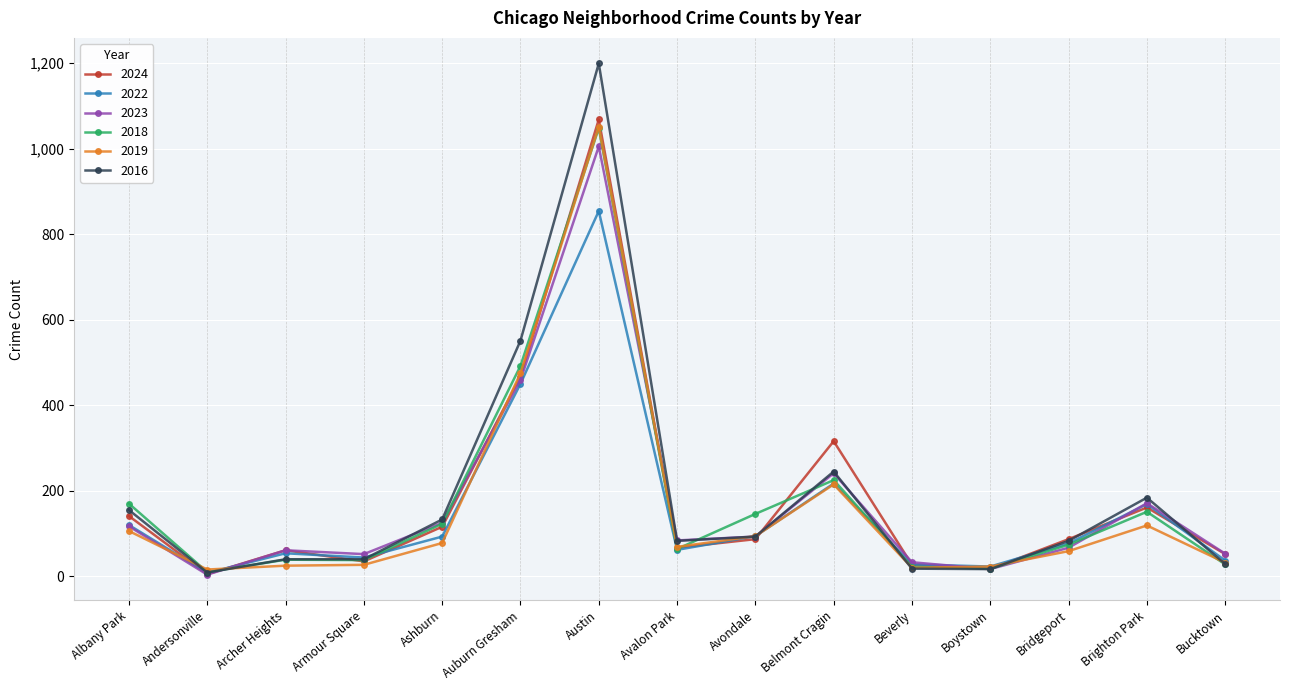

Count the number of data series in this chart.

6